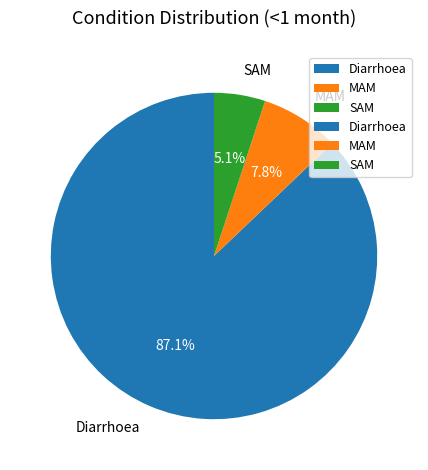

Count the number of slices in the pie.

3